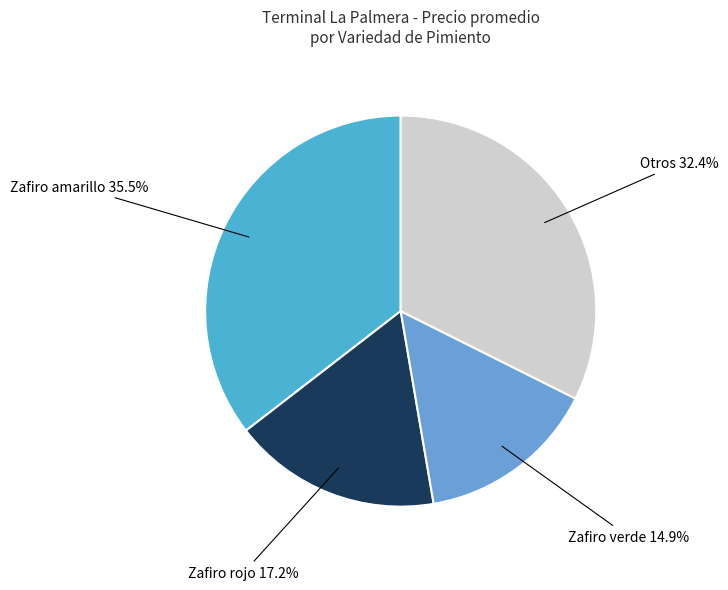

What is the ratio of the value at Zafiro verde to the value at Zafiro rojo?

0.9